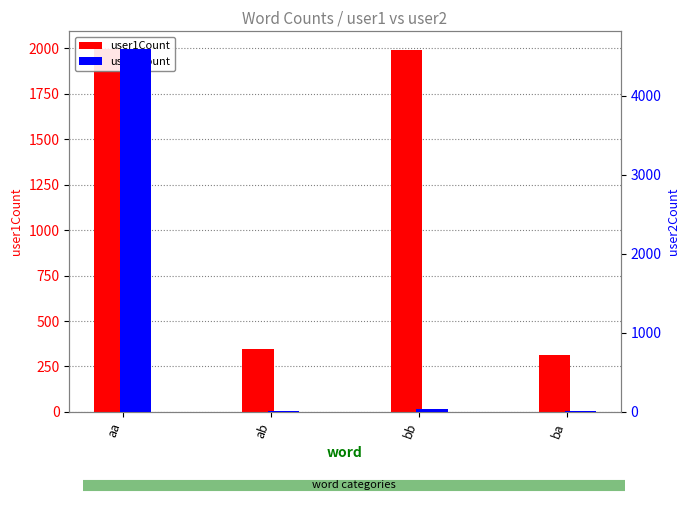

What is the difference between the maximum and minimum values in the user2Count series?

4574